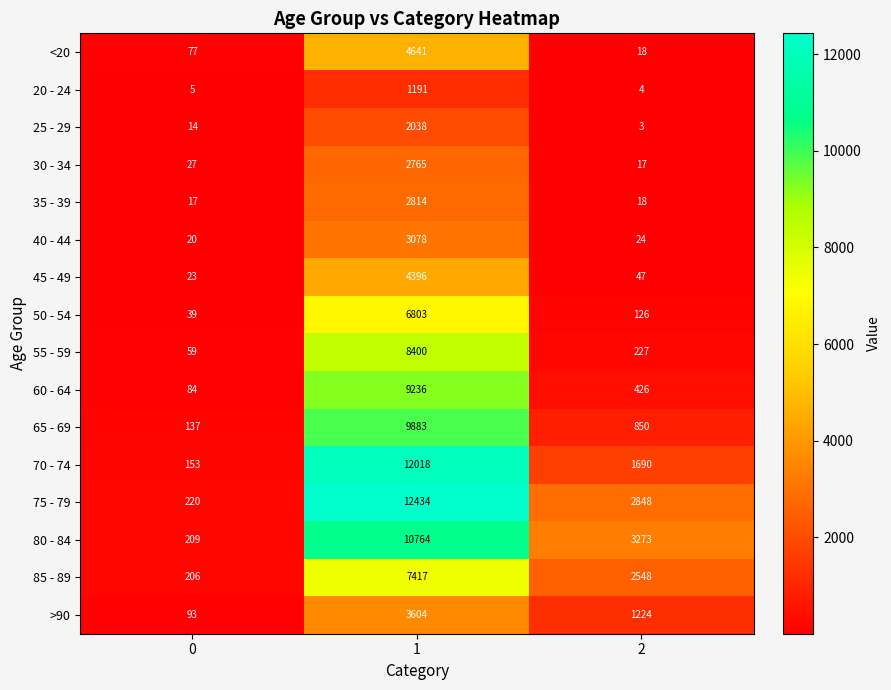

True or false: <20 has a value of 77 at 0.

True